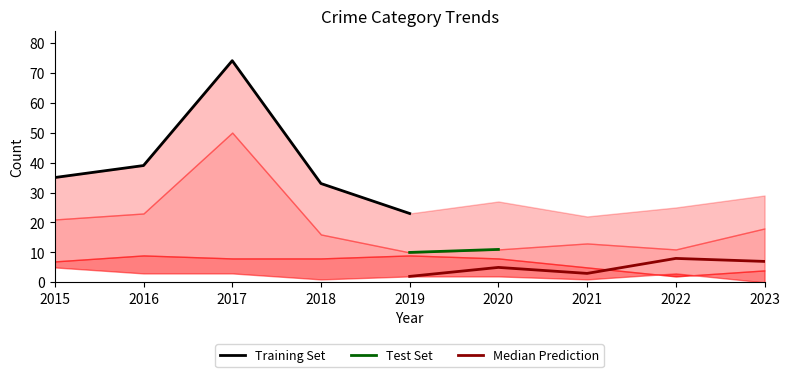

What is the difference between the highest and lowest values at 2023?

29